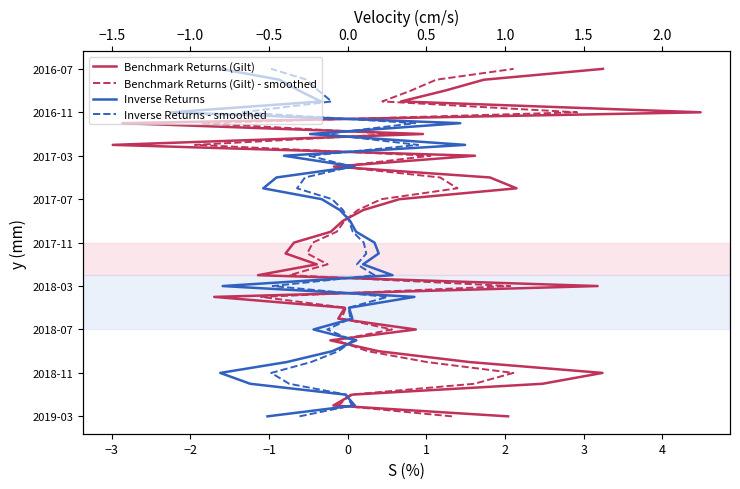

What is the average value of the Inverse Returns - smoothed series?

16